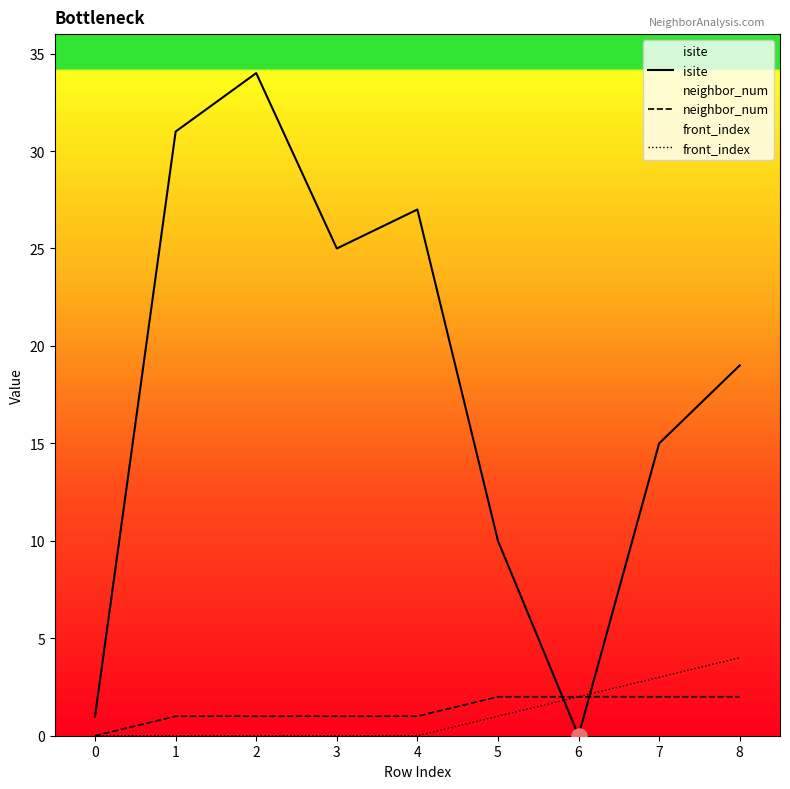

At which category is the sum across all series the highest?

2